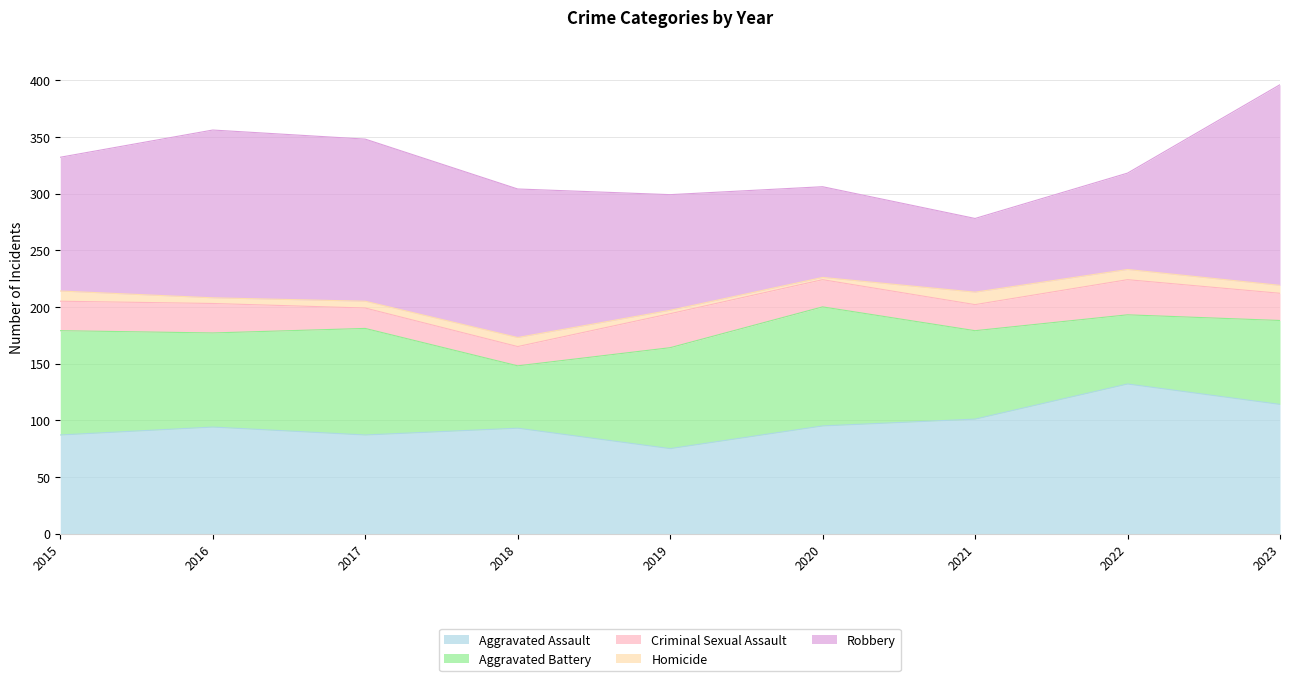

Which has a higher value, 2015 or 2019?

2015